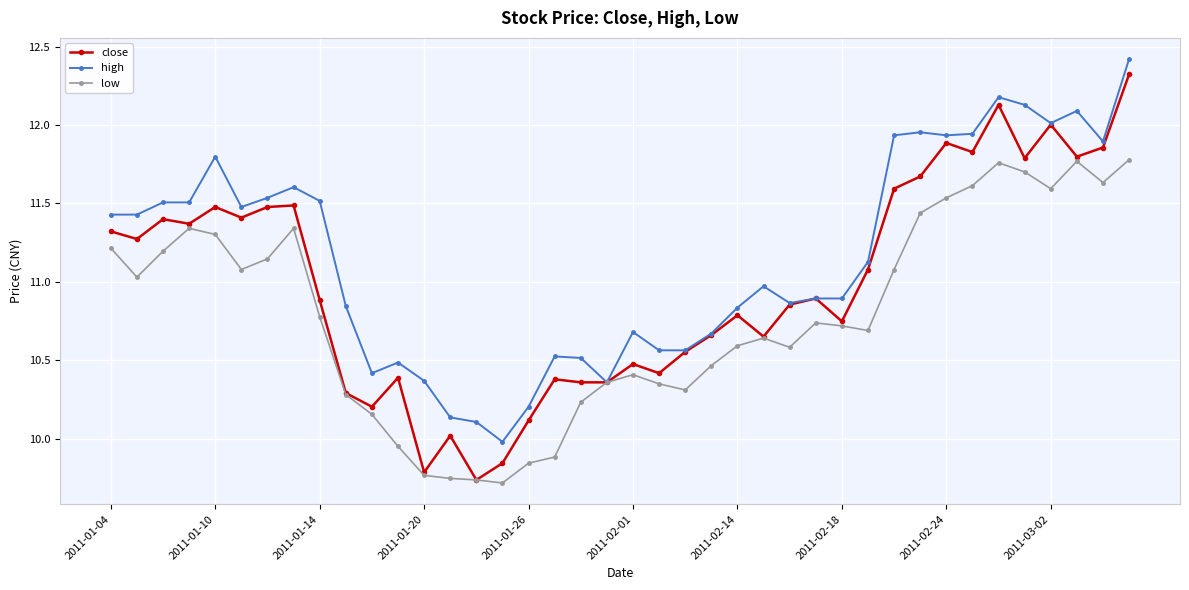

True or false: close has more than 2 points higher than both neighbors.

True